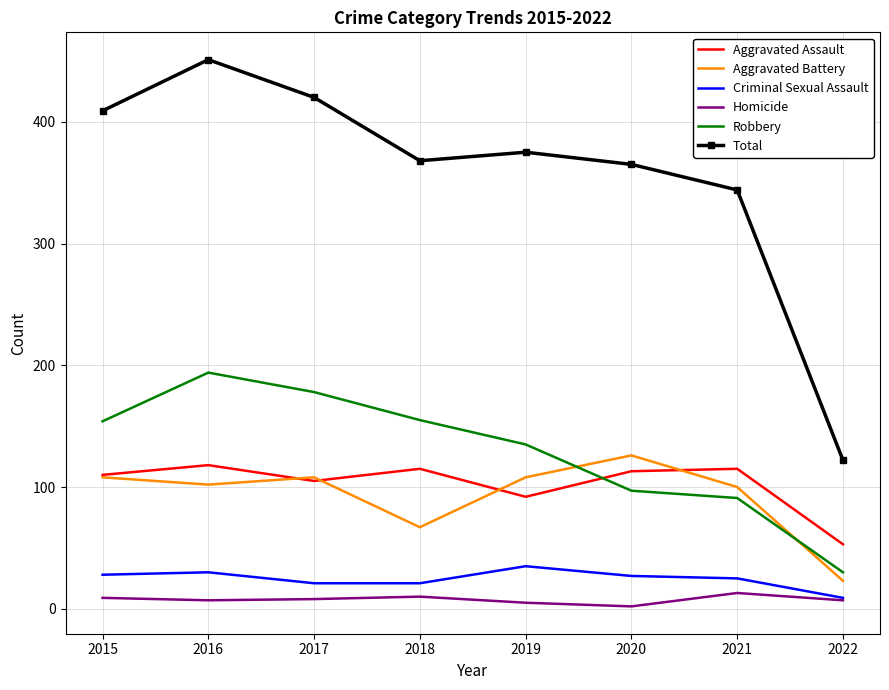

True or false: Aggravated Battery and Aggravated Assault intersect in this chart.

True